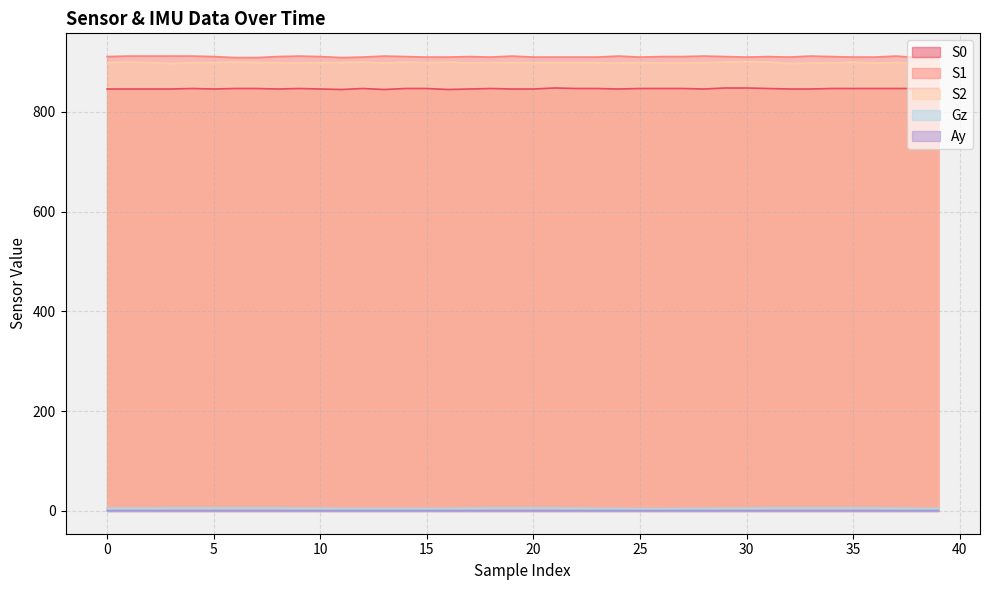

What is the spread (max minus min) of values at 35?

909.2